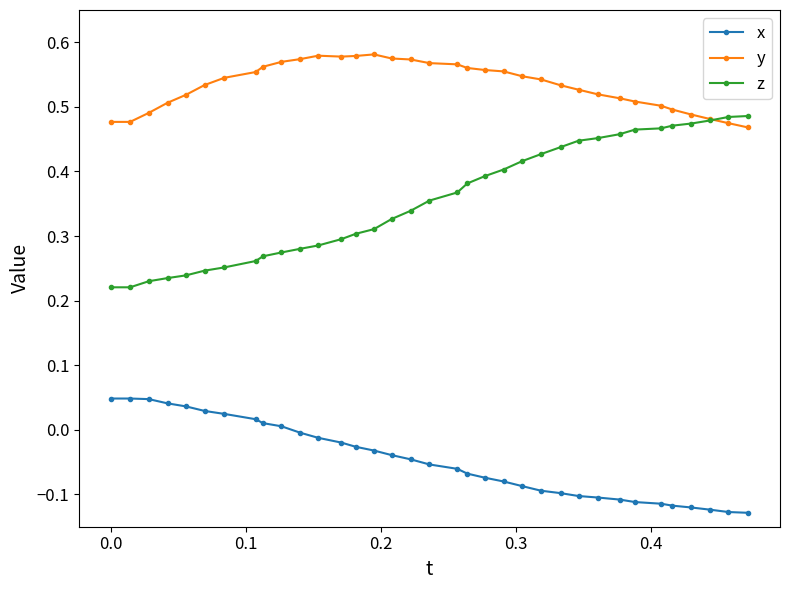

List the series in order of their peak value, lowest first.

x, z, y